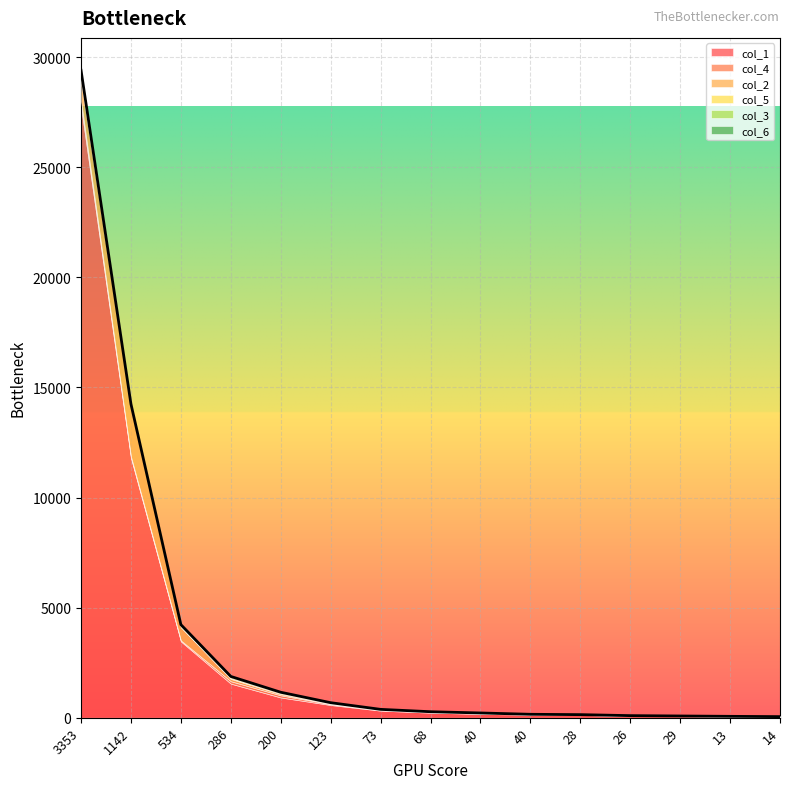

At which label is col_5 closest to 74?

1142